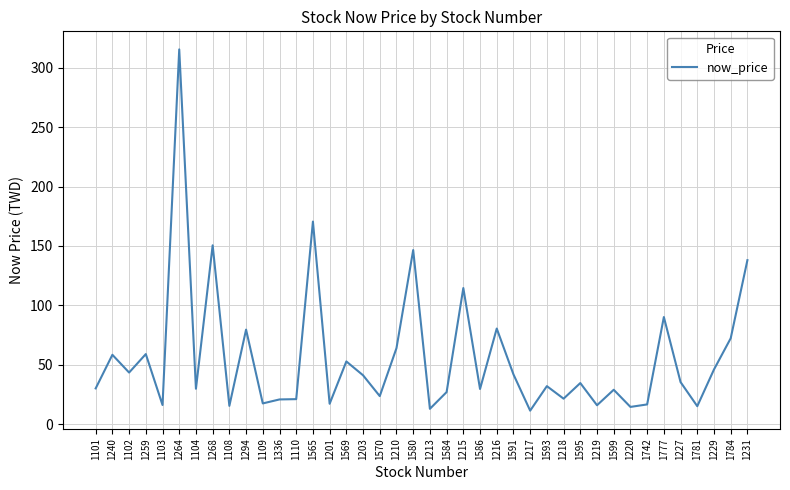

Between 1784 and 1591, which is larger?

1784